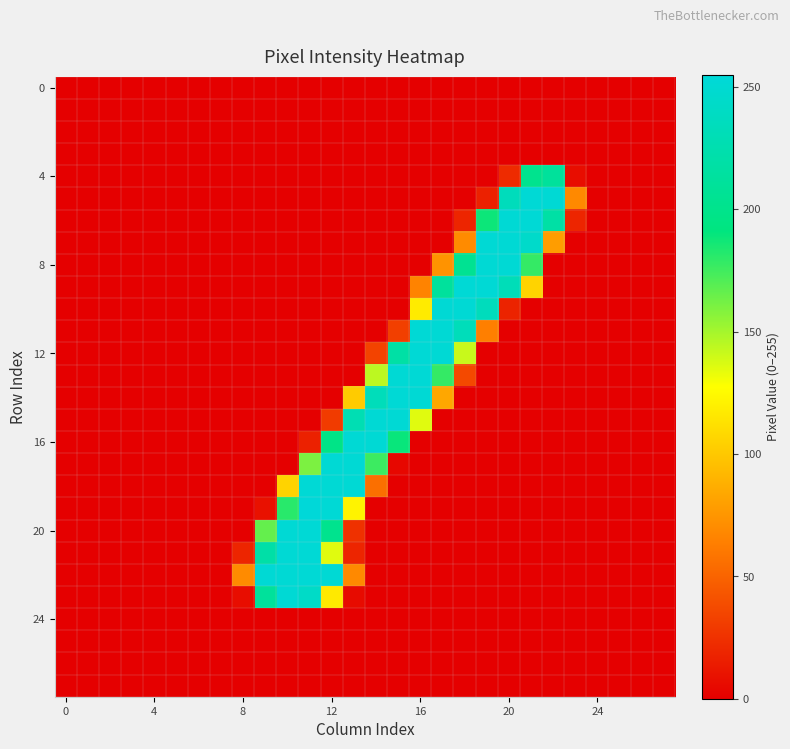

At how many categories does at least one series exceed 136?

14